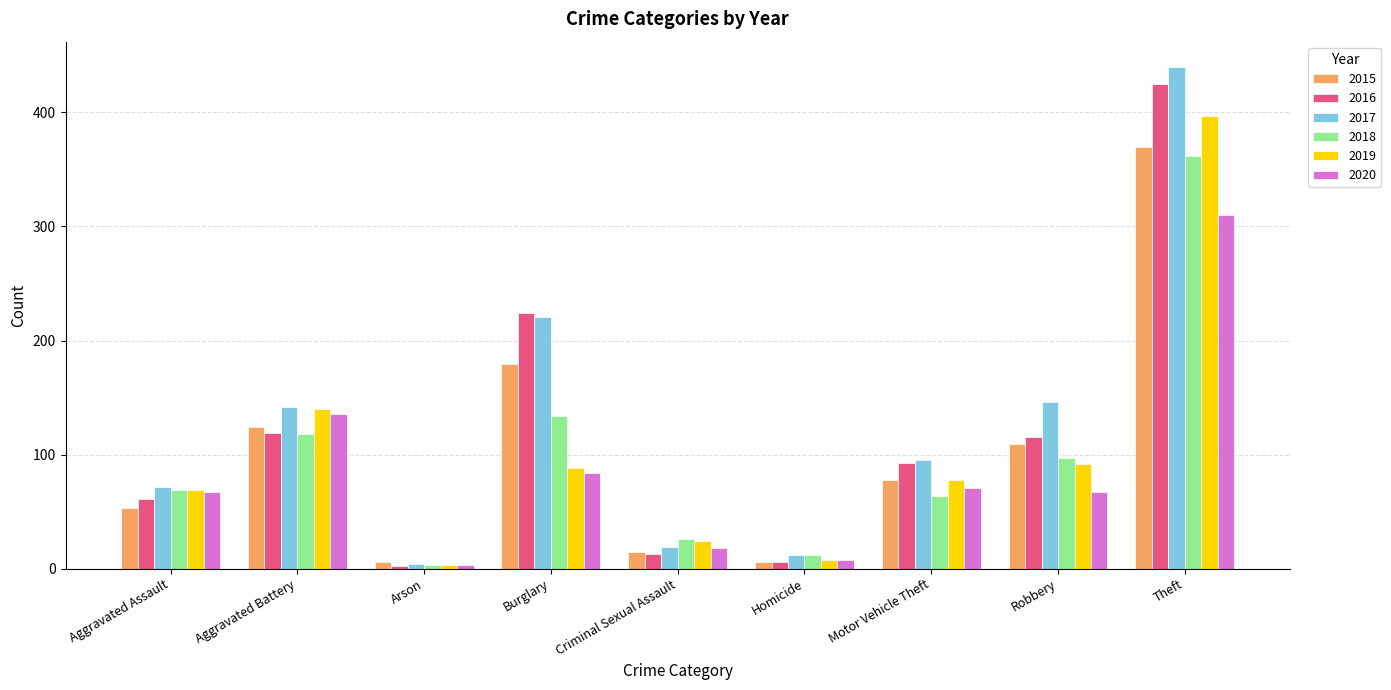

What is the approximate value of 2019 at Aggravated Assault?

69